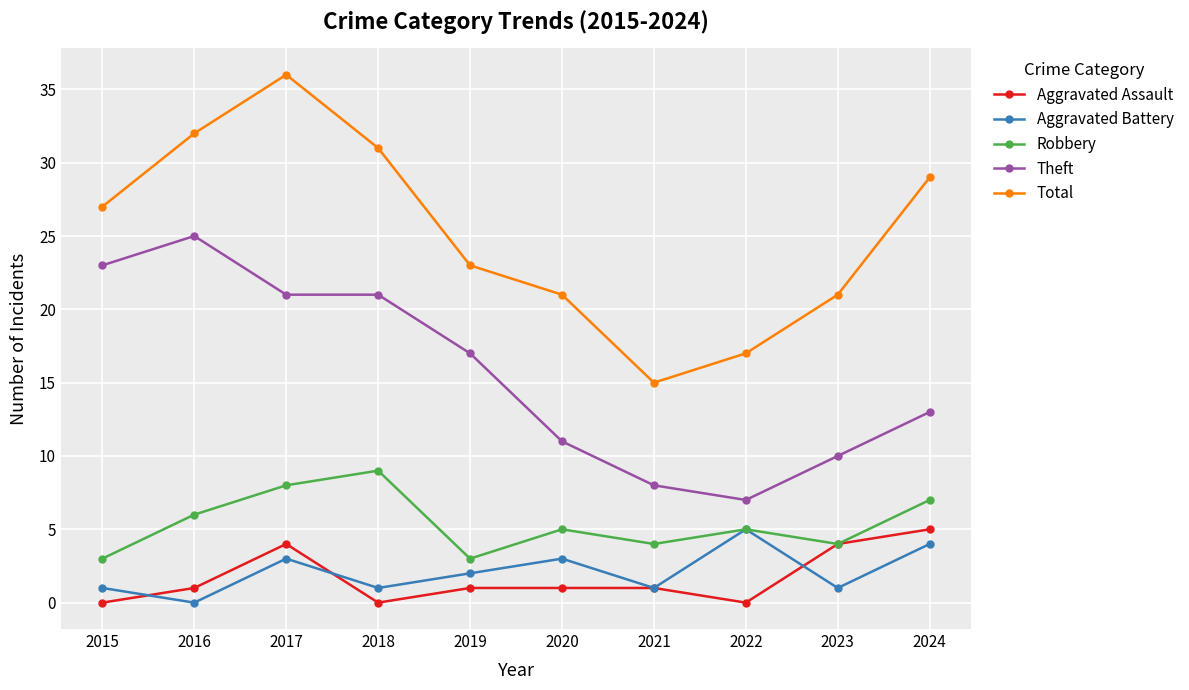

What are all the series names shown in the legend?

Aggravated Assault, Aggravated Battery, Robbery, Theft, Total